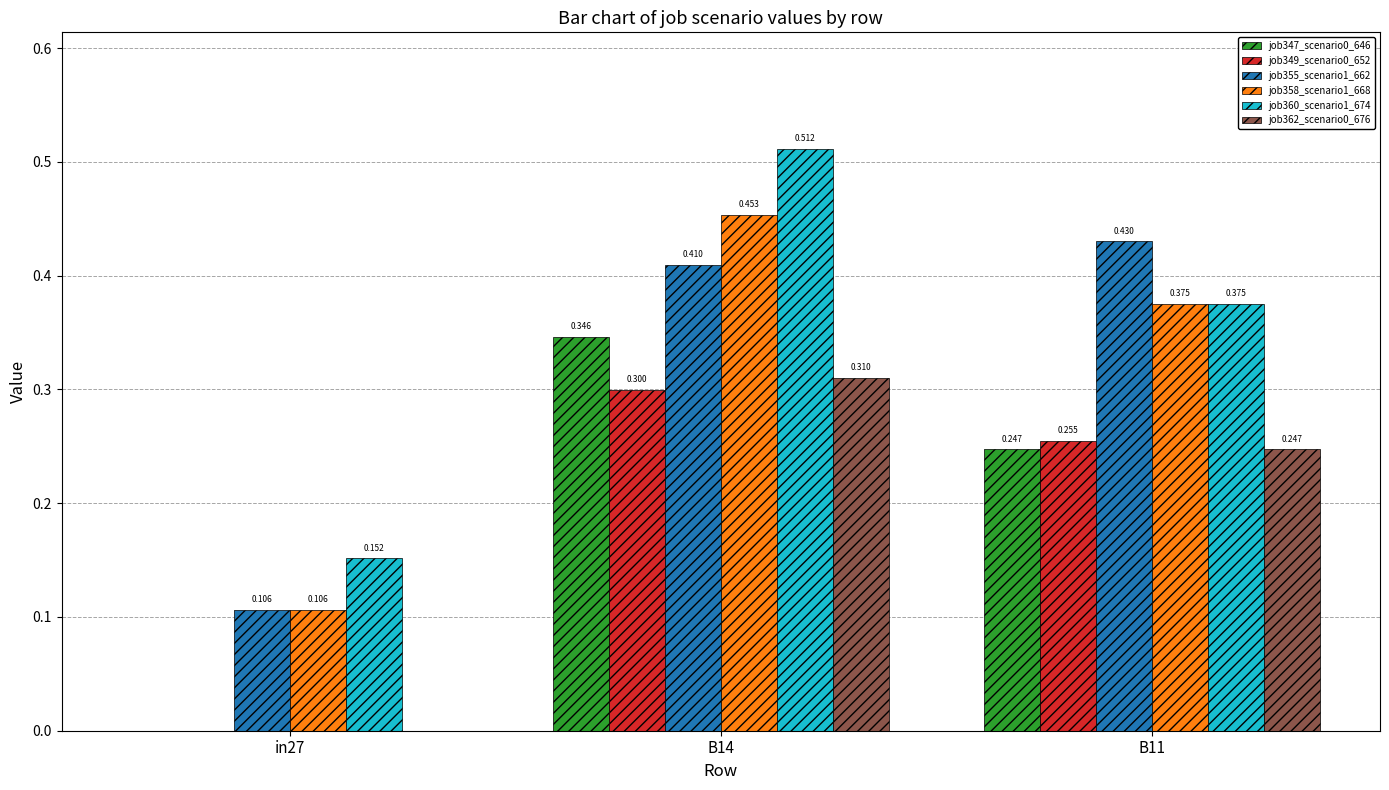

Is the value of job362_scenario0_676 at in27 greater than the value of job355_scenario1_662 at in27?

No